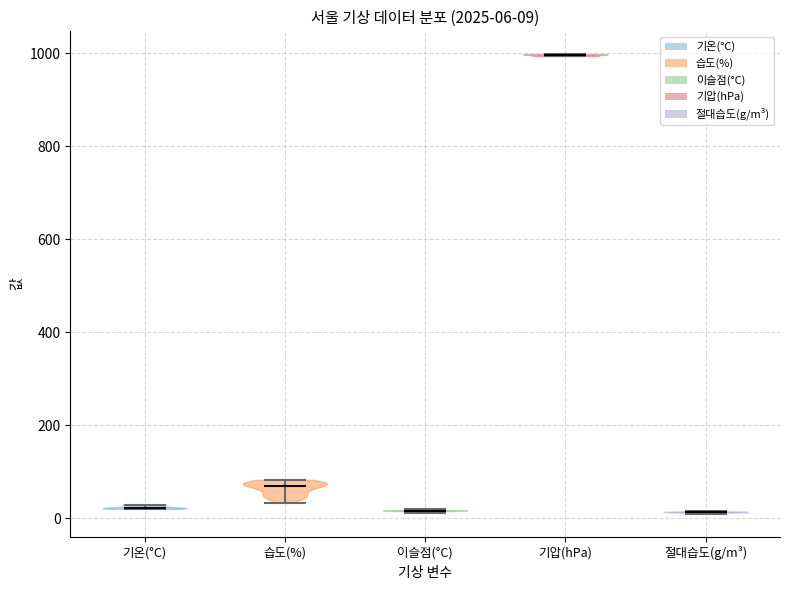

Which violin has the highest median line?

기압(hPa)